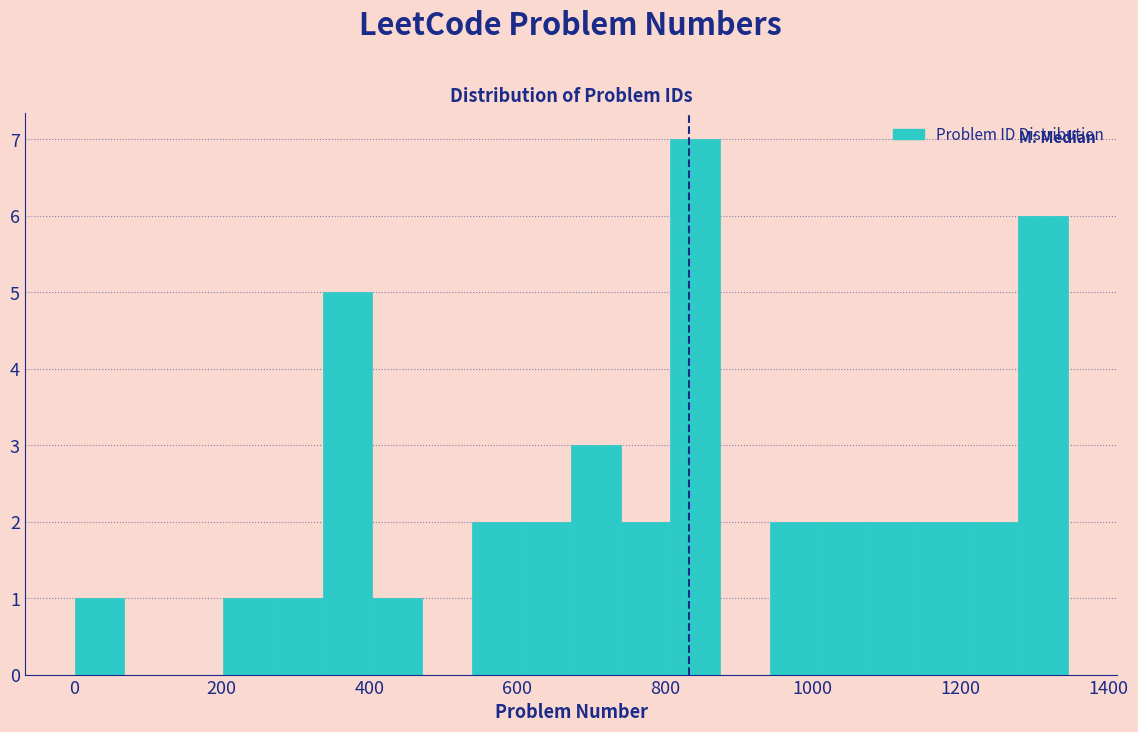

Around what value on the x-axis is the tallest bar? Give the approximate position of its centre, as read against the axis.

840